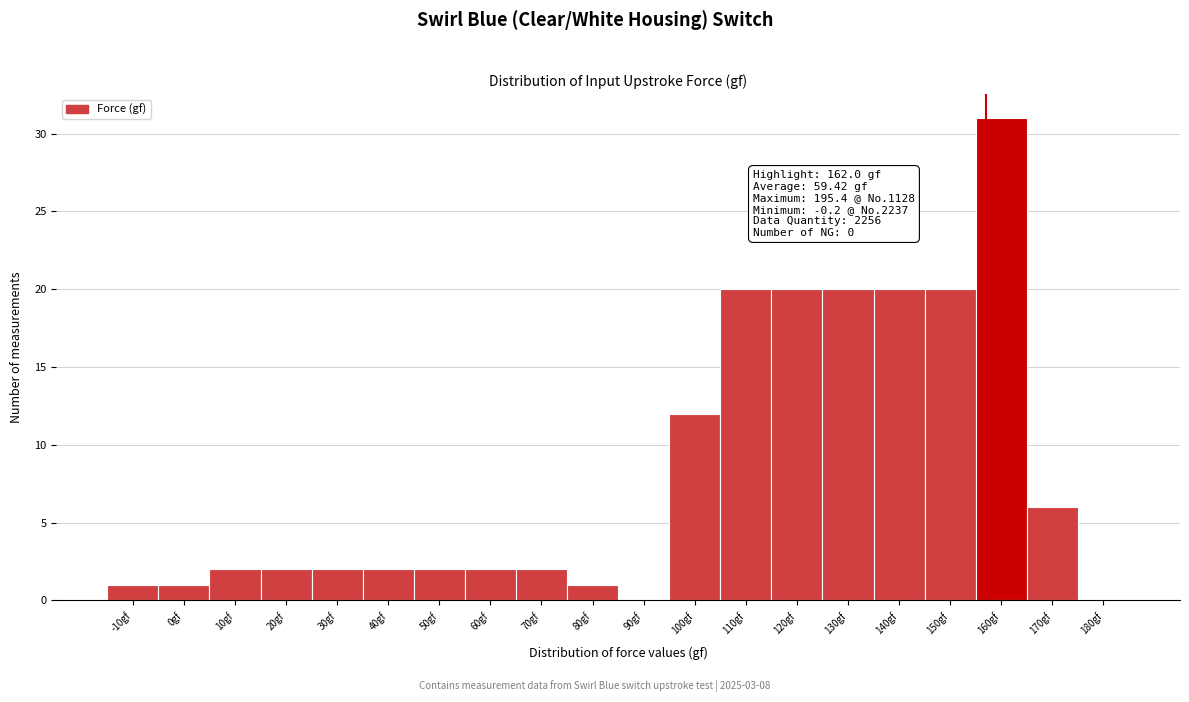

Reading right to left, what are all the values shown in this chart?

180gf=0	170gf=6	160gf=31	150gf=20	140gf=20	130gf=20	120gf=20	110gf=20	100gf=12	90gf=0	80gf=1	70gf=2	60gf=2	50gf=2	40gf=2	30gf=2	20gf=2	10gf=2	0gf=1	-10gf=1